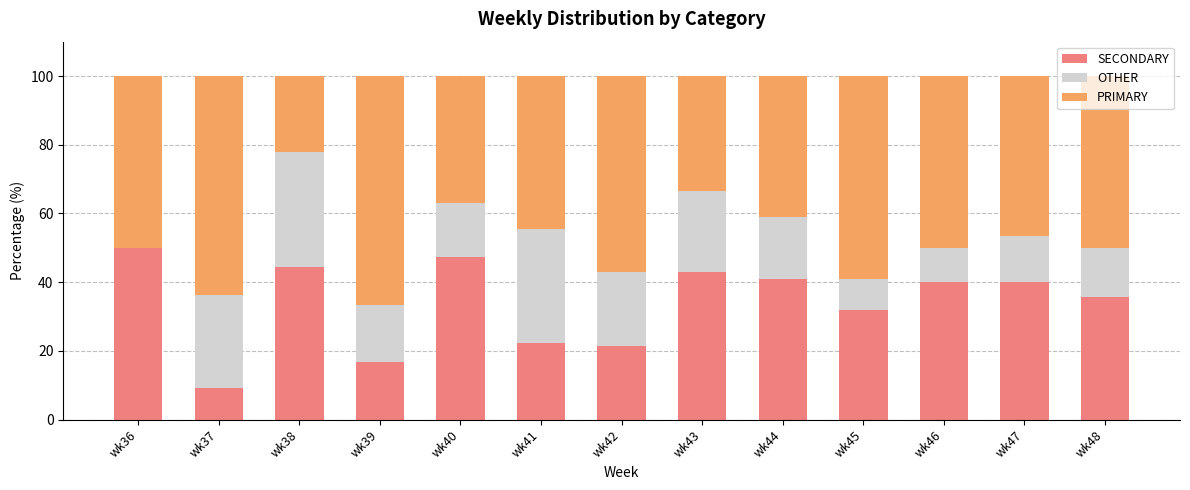

What is the maximum value for SECONDARY?

50.0